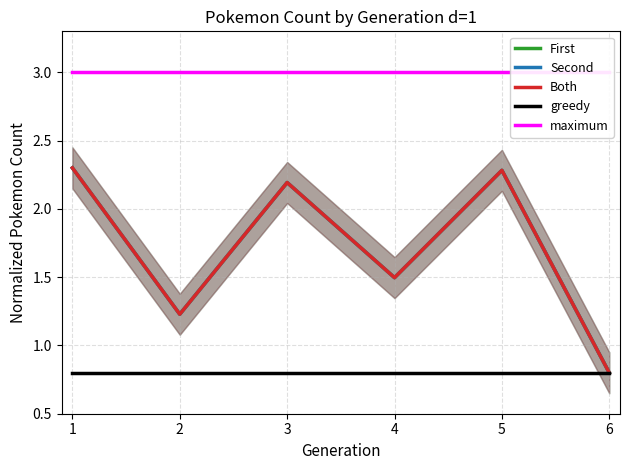

Is it true that greedy equals 1.3 at 3?

False